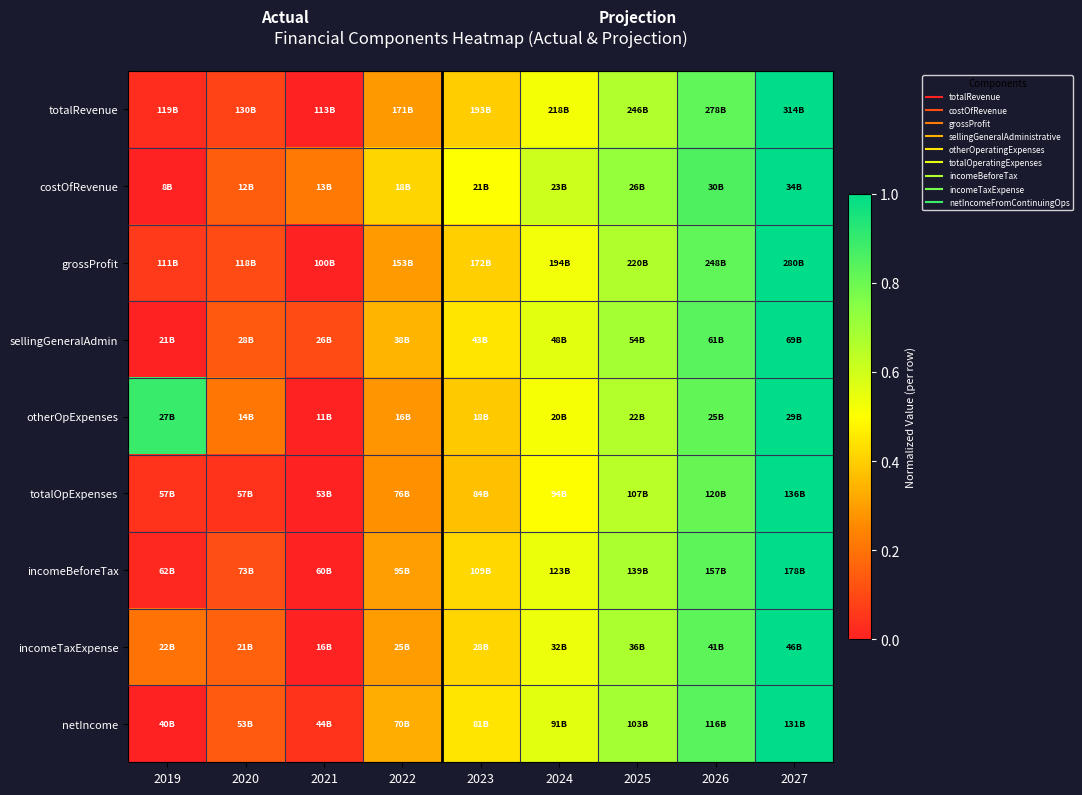

Count the number of data series in this chart.

9